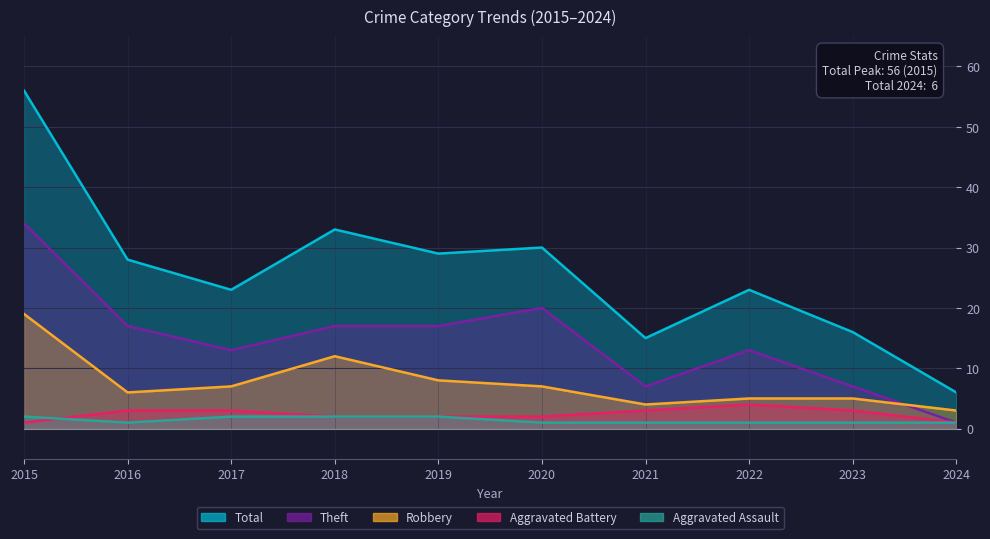

What is the spread (max minus min) of values at 2020?

29